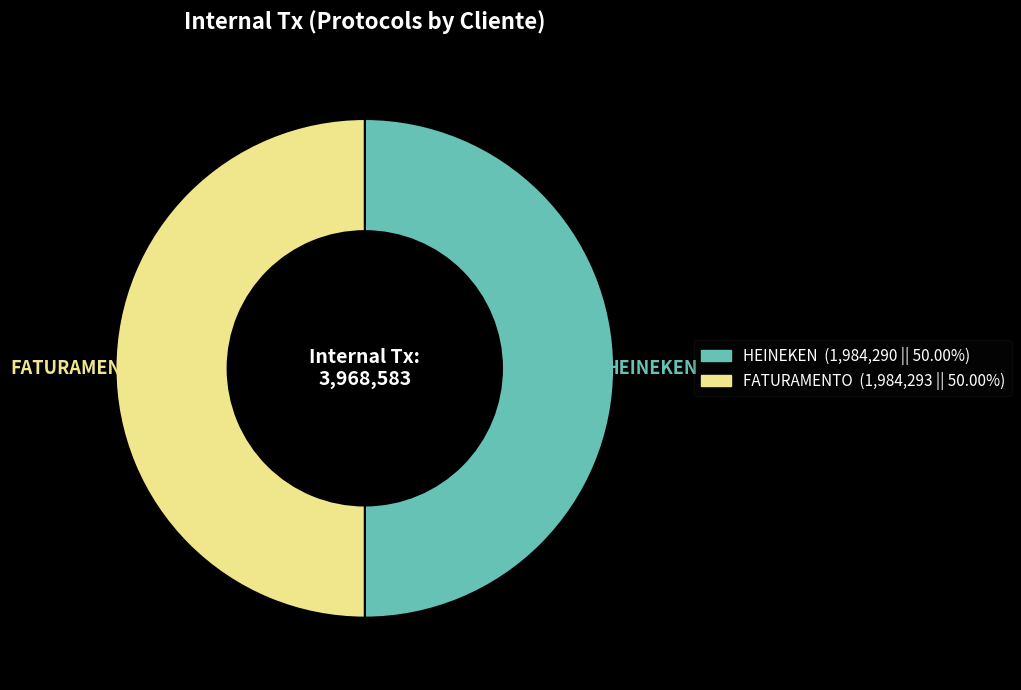

How many segments does this pie chart have?

2